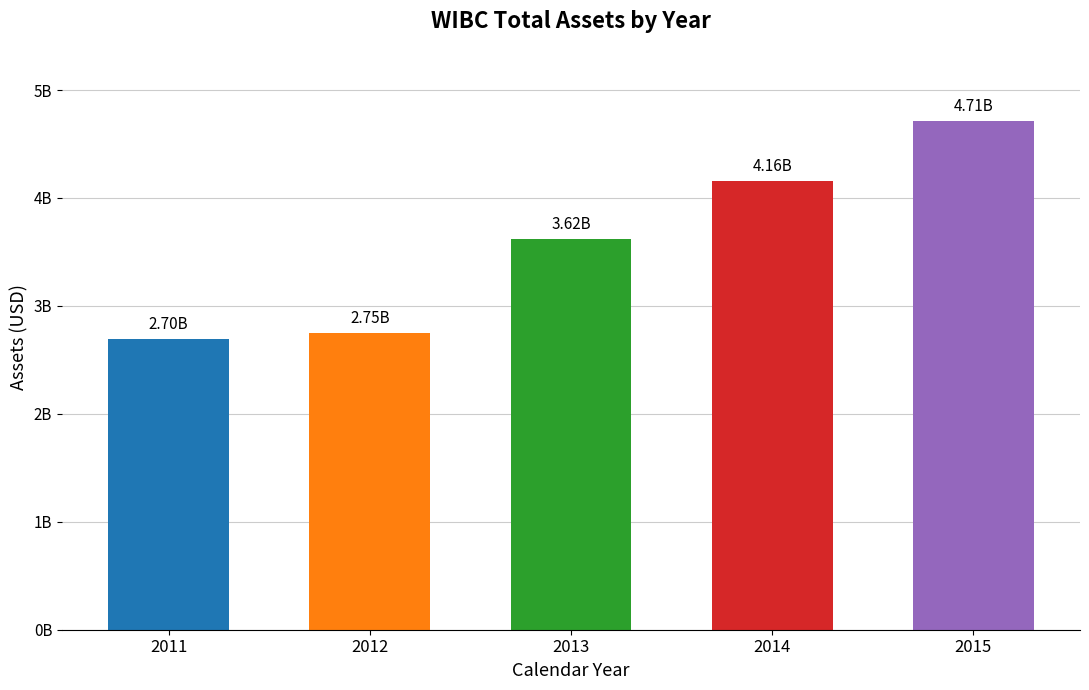

Which category has the lowest value across all series?

2011